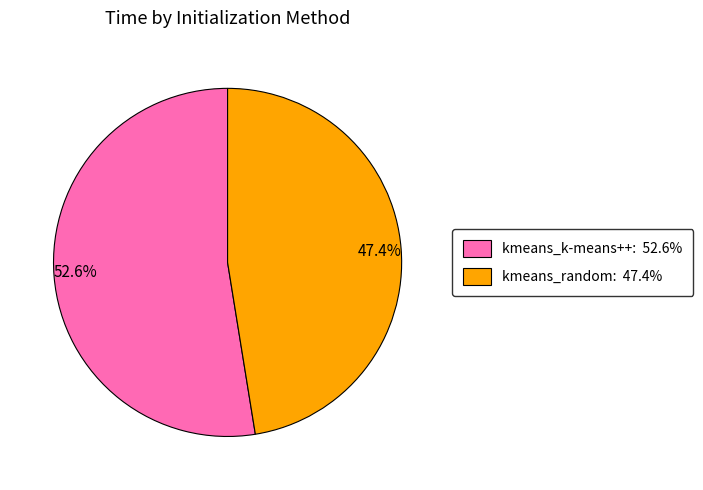

Combined, what portion of the pie is 52.6% and 47.4%?

100.0%